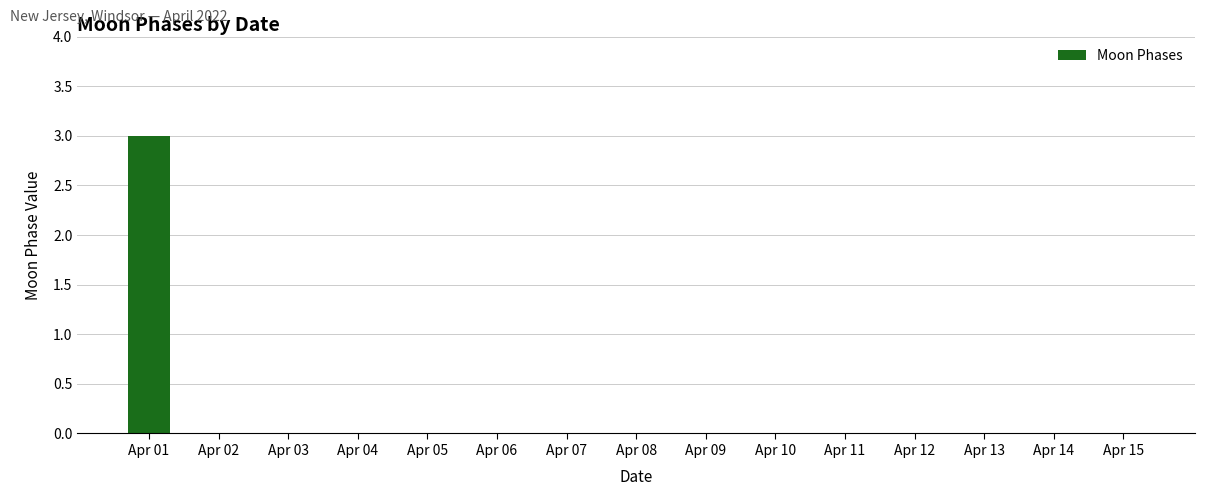

What is the greatest value displayed?

3